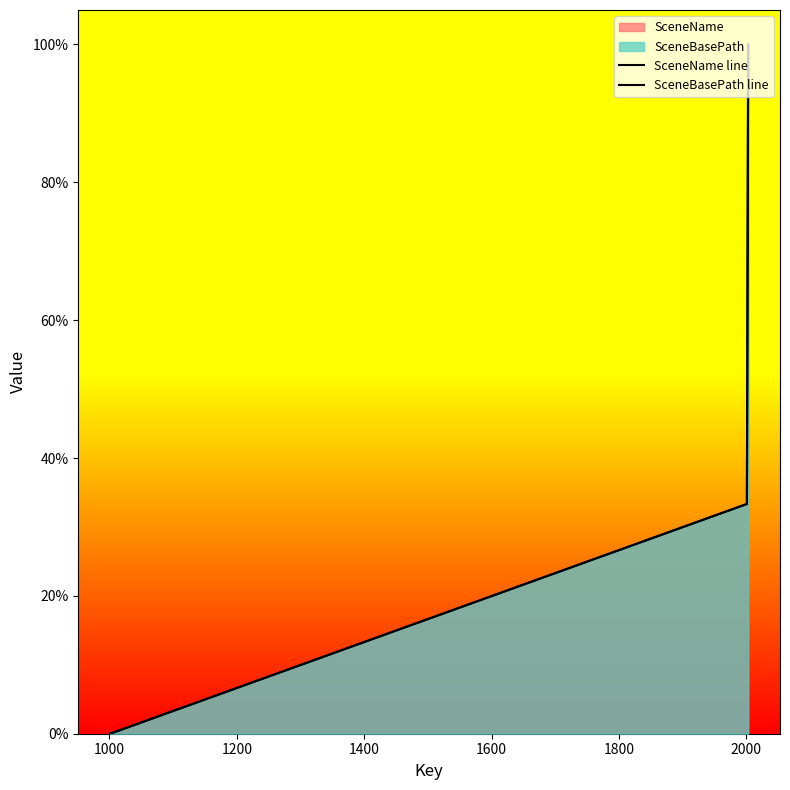

List the series in order of their peak value, highest first.

SceneName line, SceneBasePath line